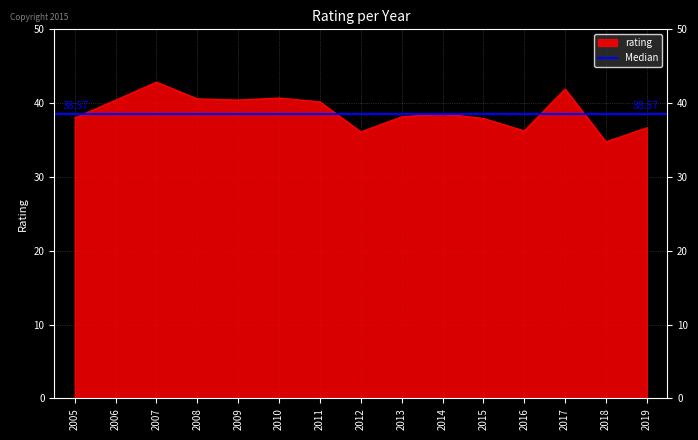

Reading right to left, what are all the values shown in this chart?

36.7	34.8	41.9	36.2	37.9	38.6	38.1	36.1	40.2	40.7	40.4	40.6	42.9	40.4	38.0